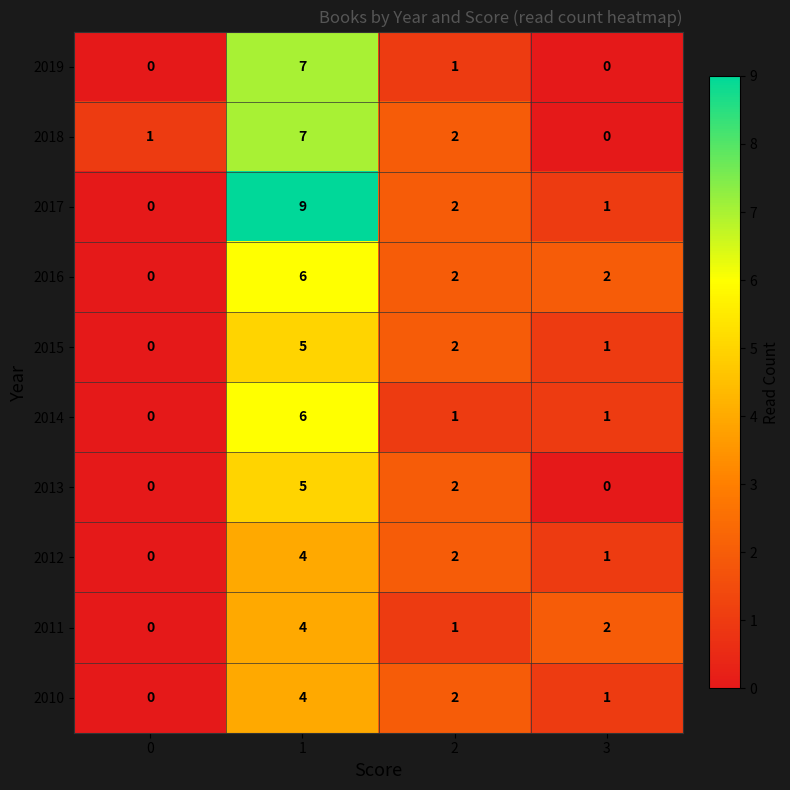

Which series has the largest total across all categories?

2017